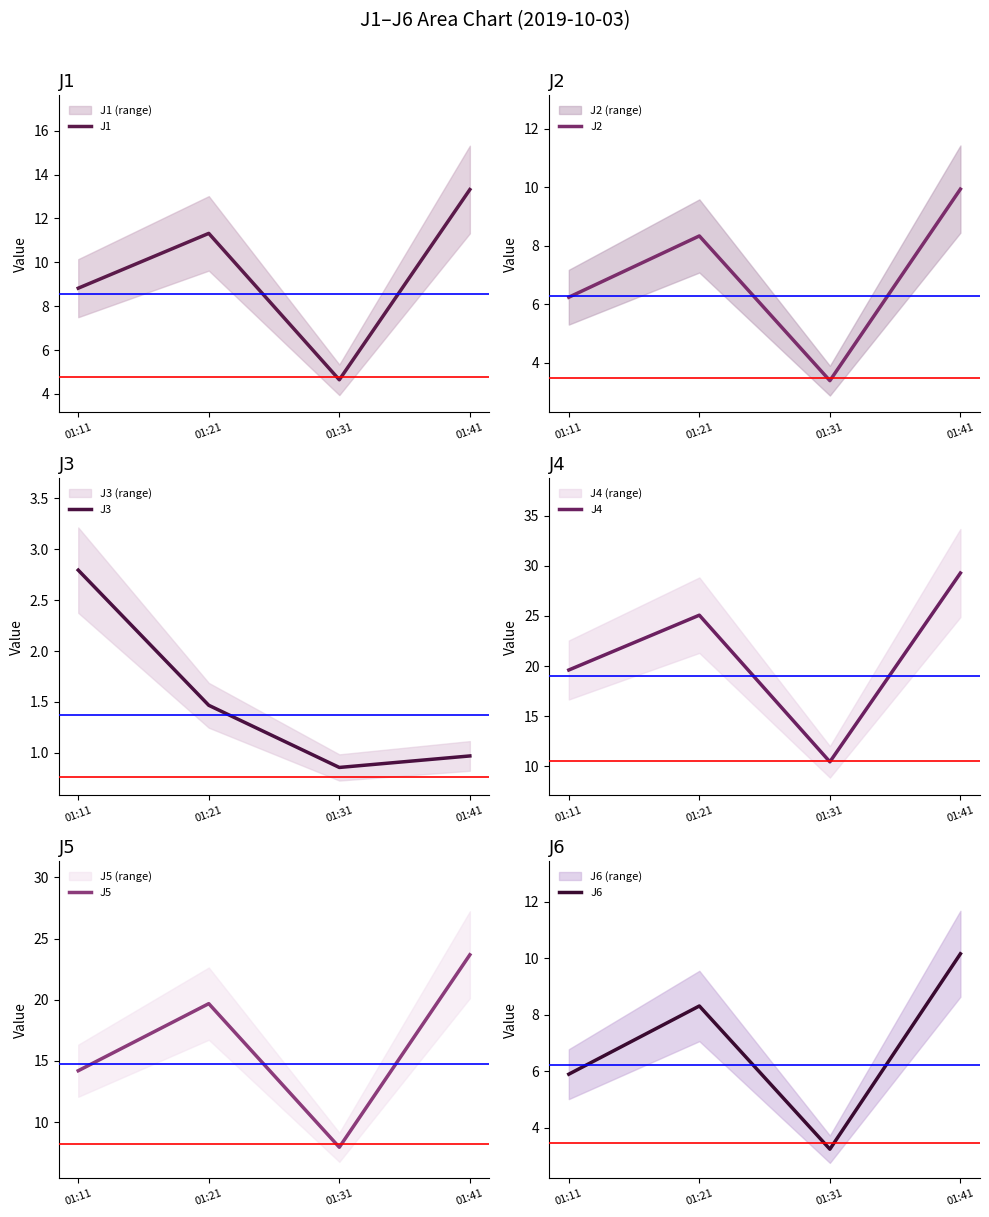

What are all the series names shown in the legend?

J1, J2, J3, J4, J5, J6